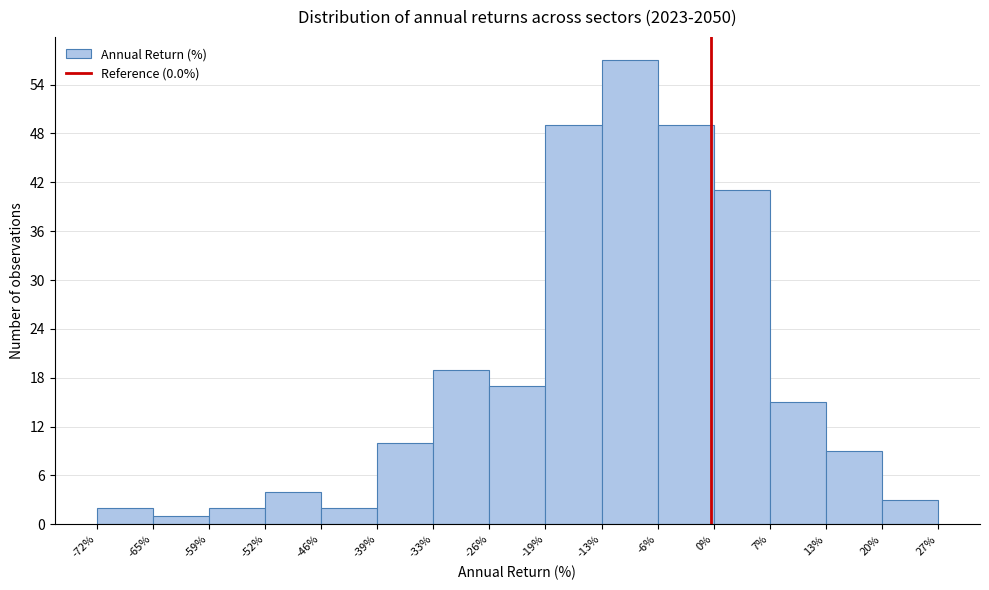

Reading left to right, list every bar in this chart as the range it spans on the x-axis followed by its height. The values are not printed on the chart, so give them approximately, as read against the axis.

-72% to -65%: 2
-65% to -59%: 1
-59% to -52%: 2
-52% to -46%: 4
-46% to -39%: 2
-39% to -33%: 10
-33% to -26%: 19
-26% to -19%: 17
-19% to -13%: 49
-13% to -6%: 57
-6% to 0%: 49
0% to 7%: 41
7% to 13%: 15
13% to 20%: 9
20% to 27%: 3